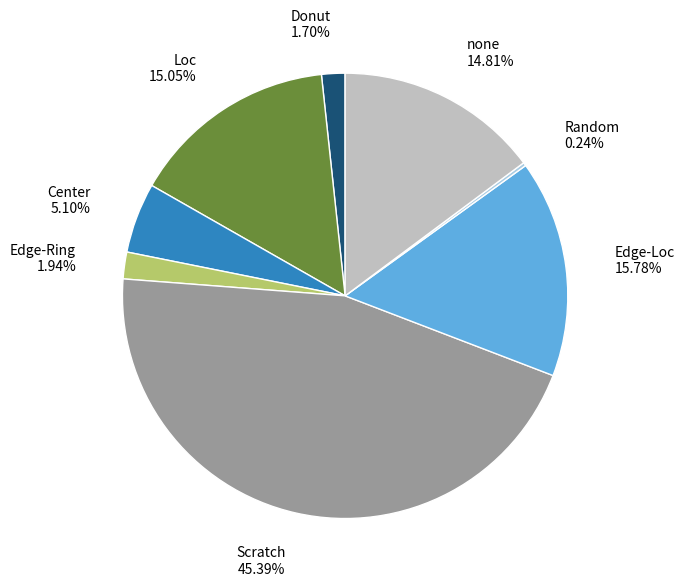

Is there a majority slice in this chart?

No